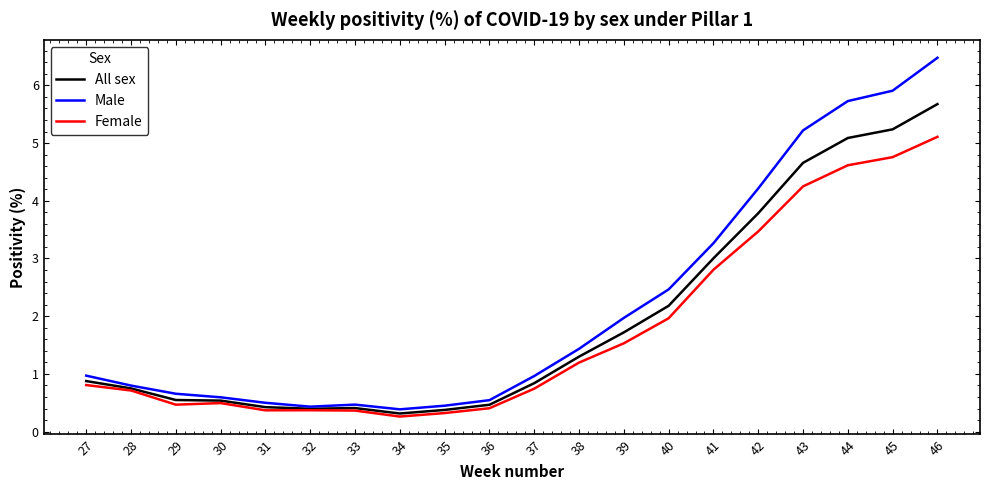

What is the difference between the highest and lowest values at 39?

0.4